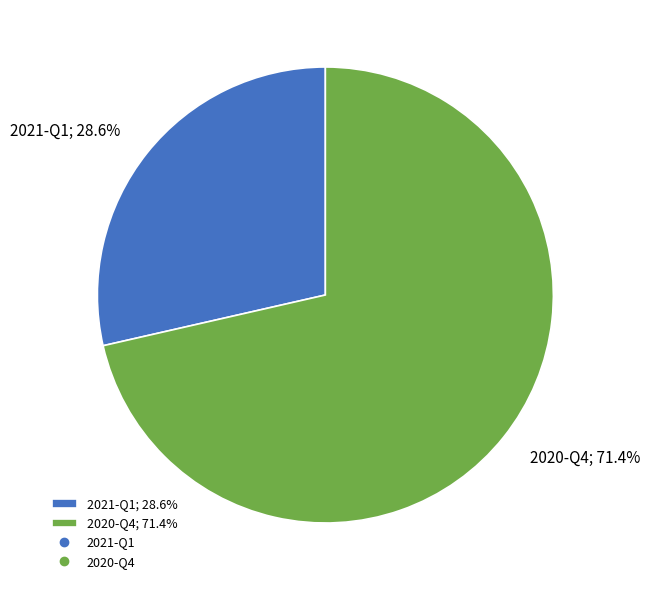

True or false: 2021-Q1 accounts for 34% of the total.

False